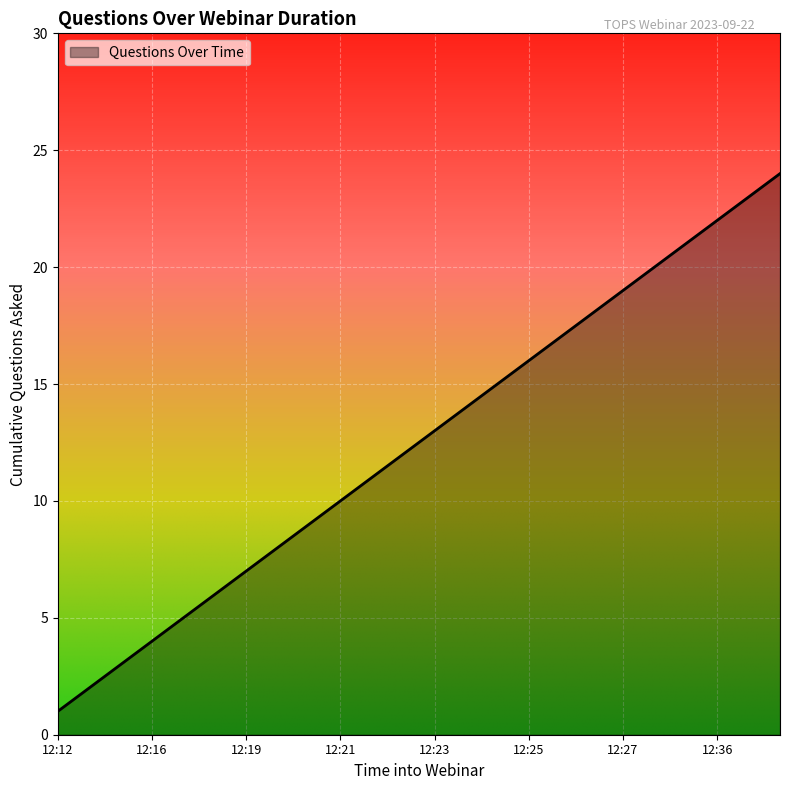

How many lines are shown in the chart?

1